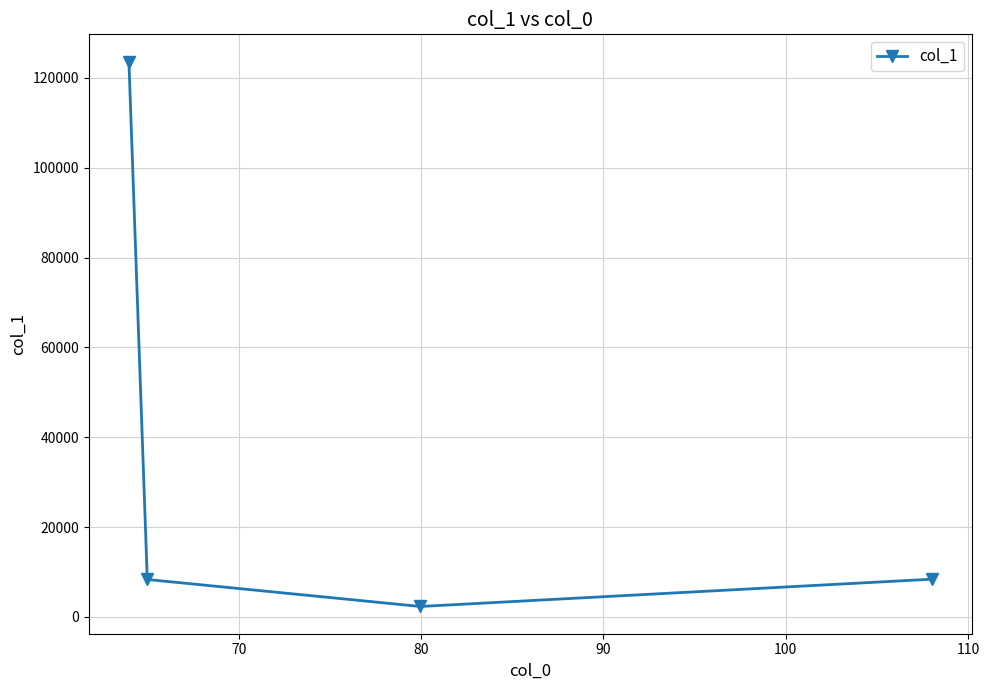

True or false: the data has more than 0 interior local peaks.

False